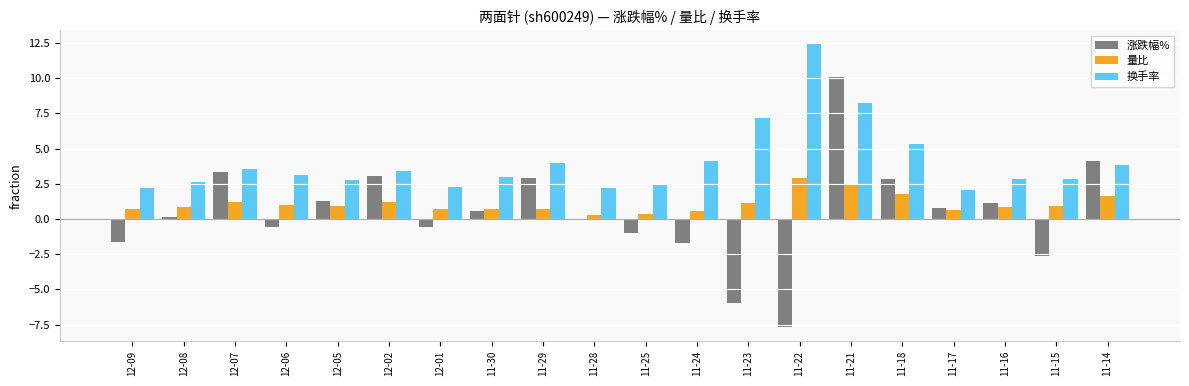

Which series changed the most between 12-07 and 12-05?

涨跌幅%